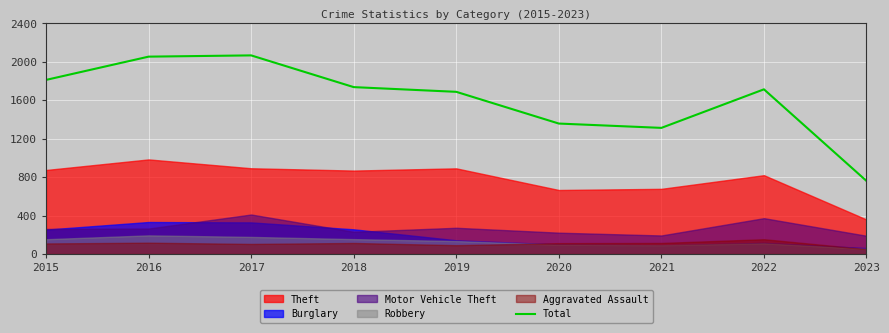

At which label is the value closest to 1413?

2020